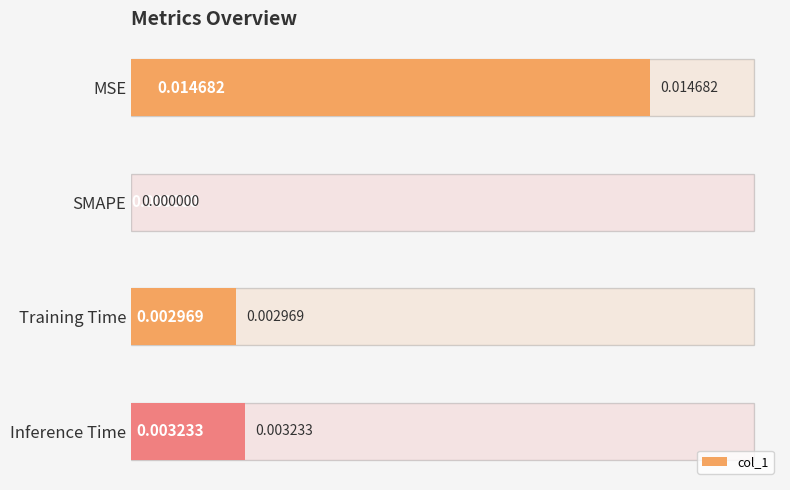

The value at Inference Time is 0.0. True or false?

True